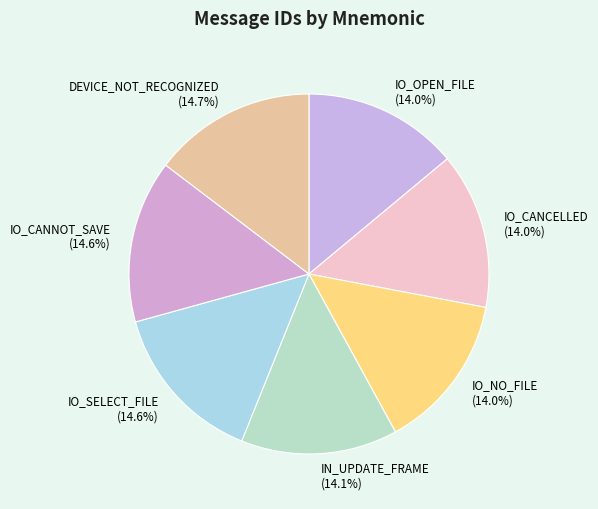

Approximately how many times larger is the value at IO_CANNOT_SAVE compared to IO_NO_FILE?

1.0